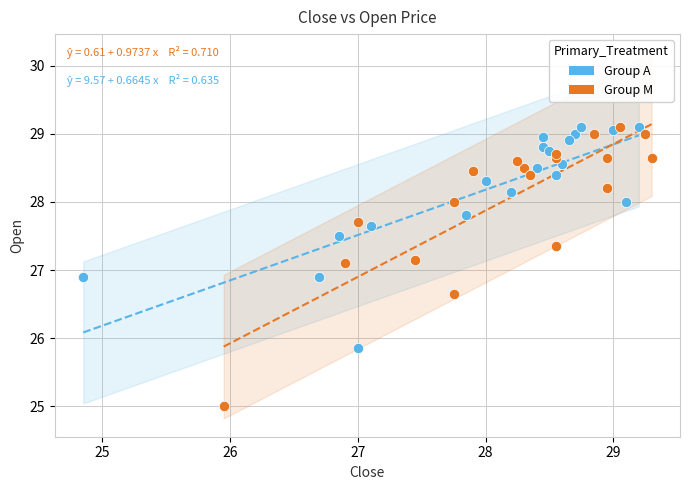

Which series has the widest spread of Y values?

Group M